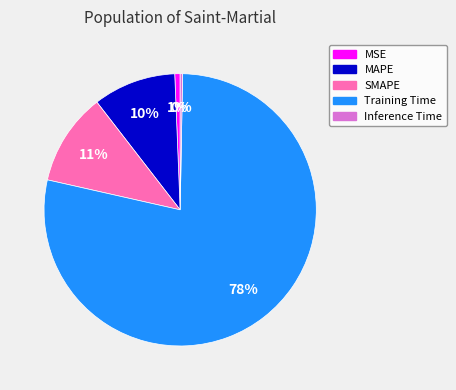

The MSE slice represents 11% of the pie. True or false?

False